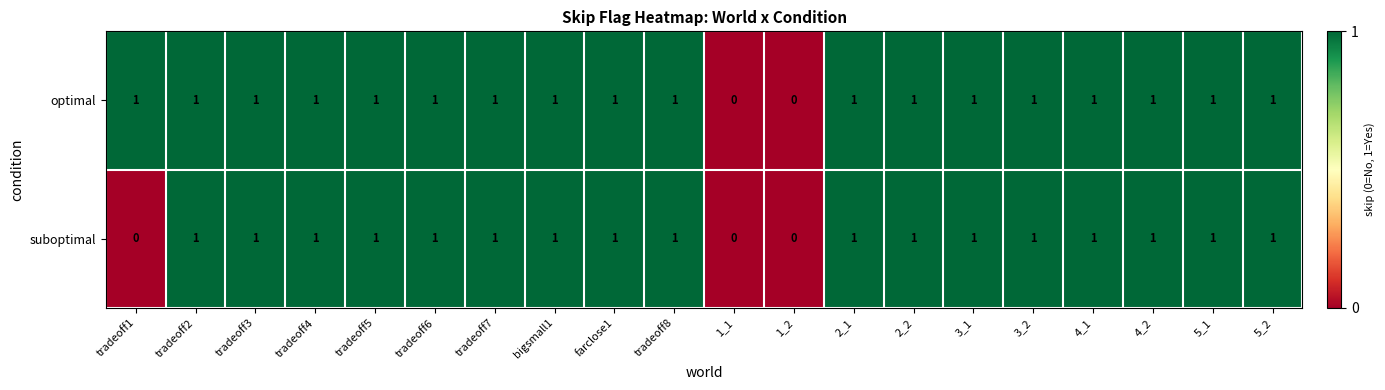

Is the value of optimal at tradeoff6 greater than the value of suboptimal at 1_2?

Yes